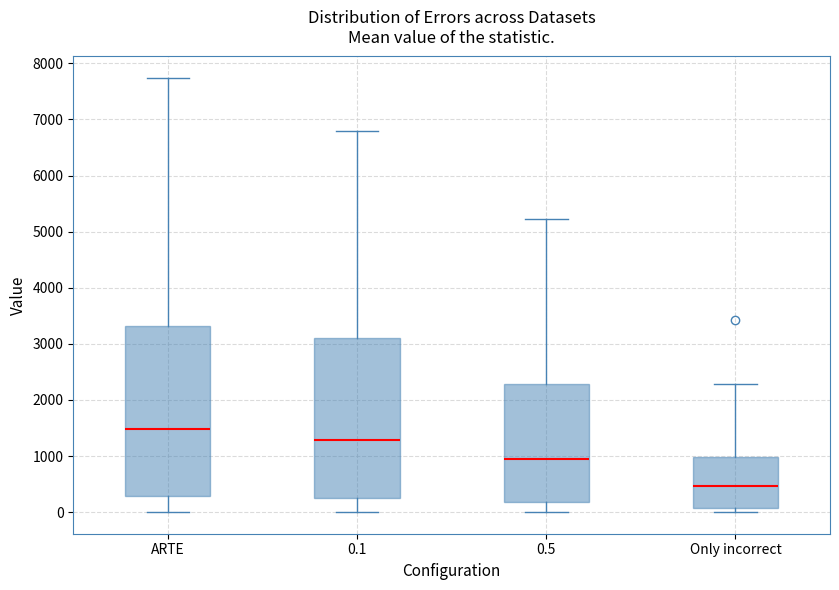

Reading left to right, read every box against the y-axis: the position of its median line, the range the box covers, and the ends of its whiskers. The values are not printed on the chart, so give them approximately, as read against the axis.

ARTE: median 1500, box 300 to 3300, whiskers 0 to 7700
0.1: median 1300, box 300 to 3100, whiskers 0 to 6800
0.5: median 900, box 200 to 2300, whiskers 0 to 5200
Only incorrect: median 500, box 100 to 1000, whiskers 0 to 2300